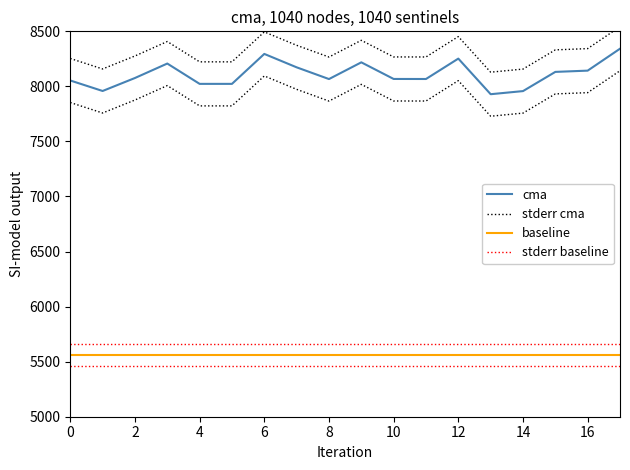

Reading left to right, transcribe all the data shown in this chart.

cma: 8053.5	7958.3	8076.2	8207.5	8022.9	8022.9	8294.9	8173.1	8066.6	8218.4	8067.5	8067.1	8252.3	7929.0	7957.3	8131.7	8143.1	8342.1
stderr cma: 8253.5	8158.3	8276.2	8407.5	8222.9	8222.9	8494.9	8373.1	8266.6	8418.4	8267.5	8267.1	8452.3	8129.0	8157.3	8331.7	8343.1	8542.1
baseline: 5560.0	5560.0	5560.0	5560.0	5560.0	5560.0	5560.0	5560.0	5560.0	5560.0	5560.0	5560.0	5560.0	5560.0	5560.0	5560.0	5560.0	5560.0
stderr baseline: 5660.0	5660.0	5660.0	5660.0	5660.0	5660.0	5660.0	5660.0	5660.0	5660.0	5660.0	5660.0	5660.0	5660.0	5660.0	5660.0	5660.0	5660.0